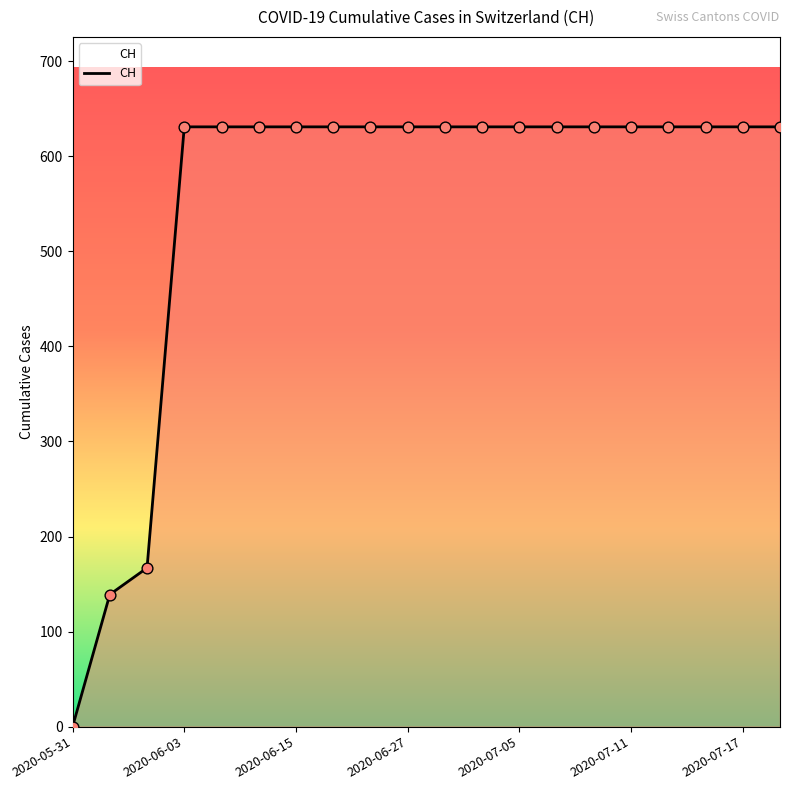

What is the greatest value displayed?

631